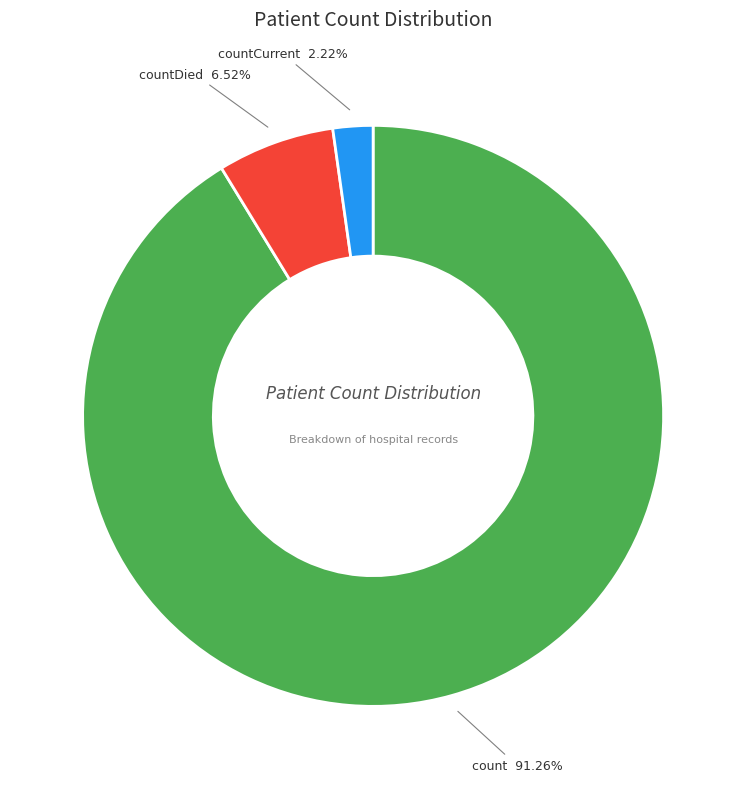

How many slices are in this pie chart?

3